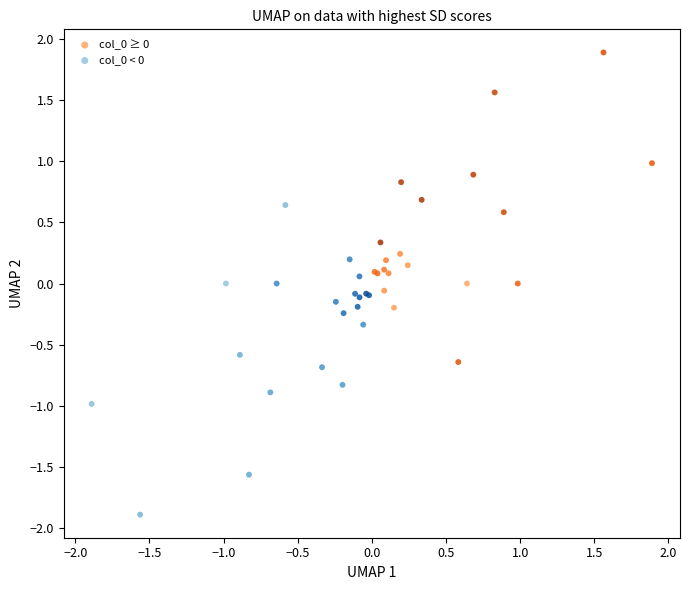

Which series reaches the maximum Y coordinate?

col_0 ≥ 0